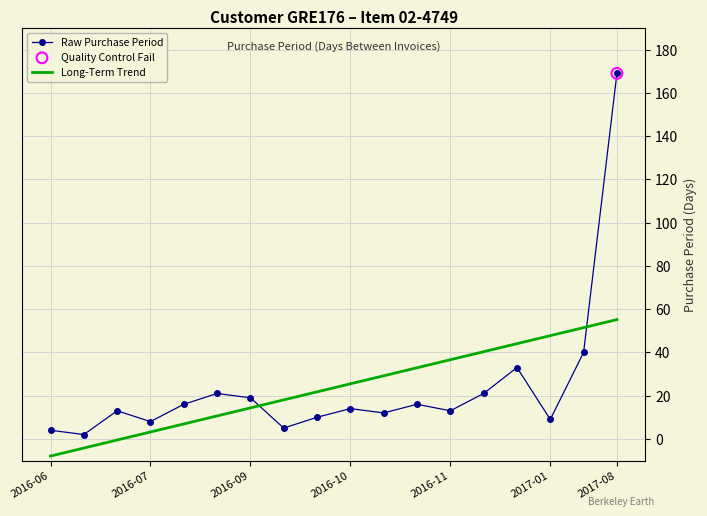

What is the difference between the maximum and minimum values in the Long-Term Trend series?

63.1